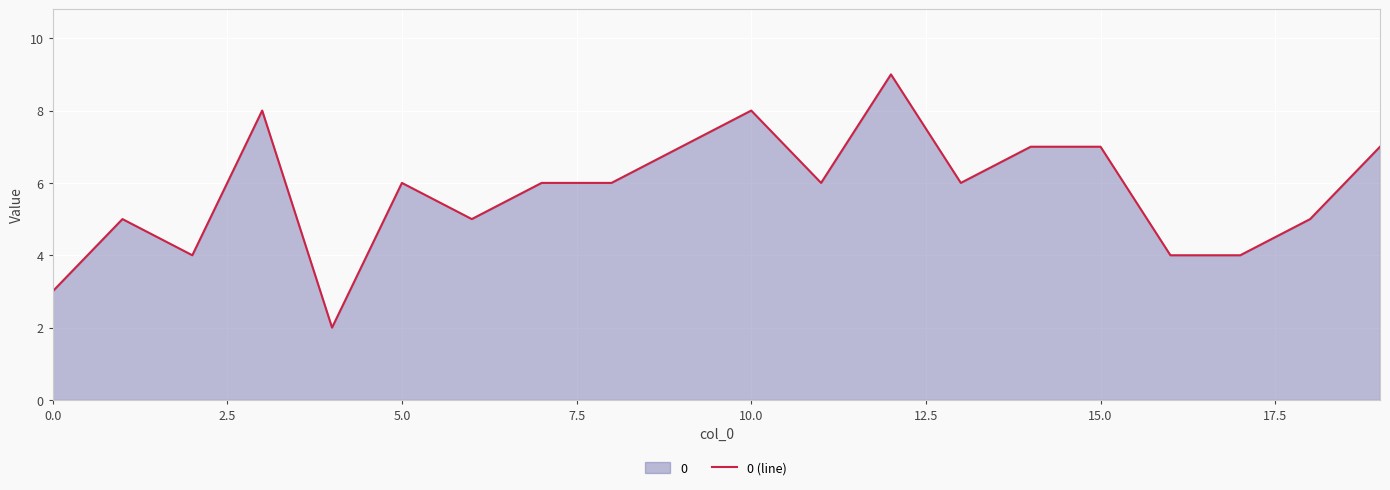

True or false: the data has more than 1 interior local peaks.

True